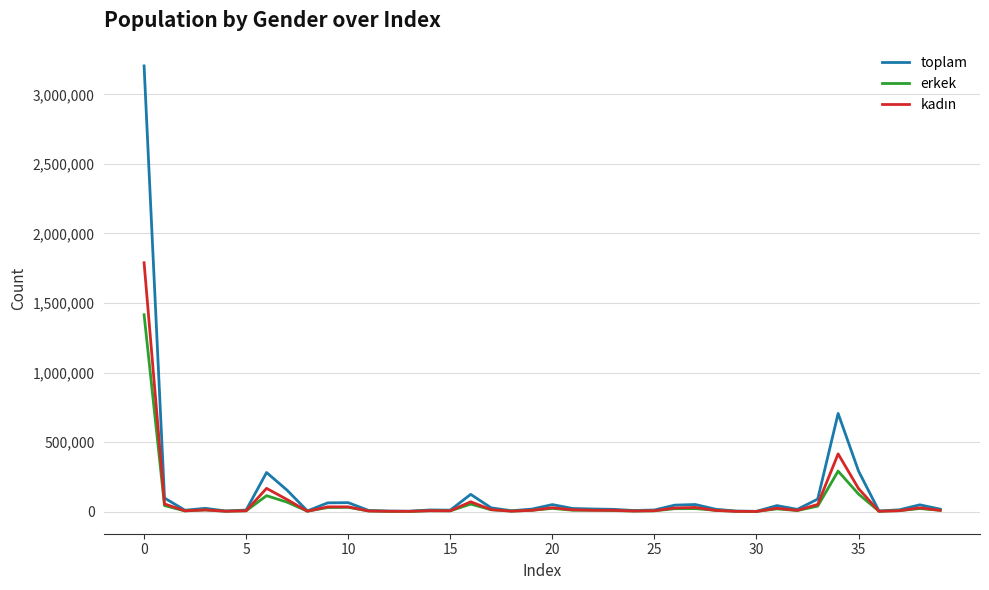

Does the chart display data point markers on the line(s)?

No